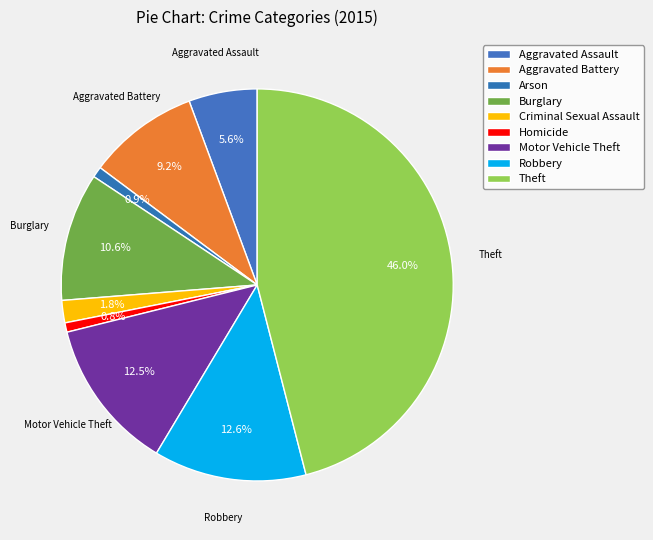

Is Motor Vehicle Theft the majority of the pie?

No